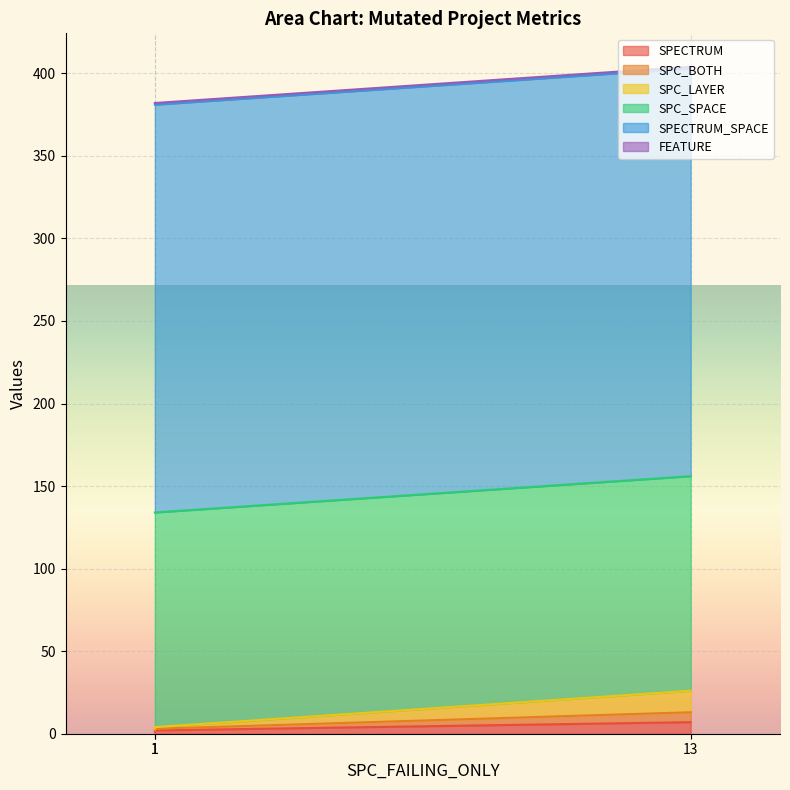

At which category is the sum across all series the highest?

13